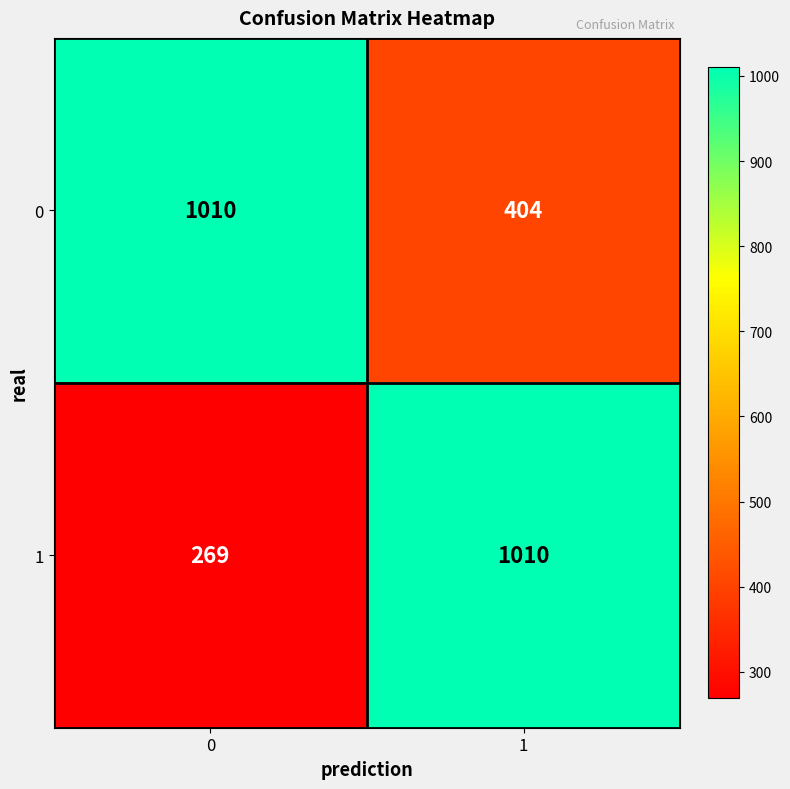

Count the number of categories in the chart.

2